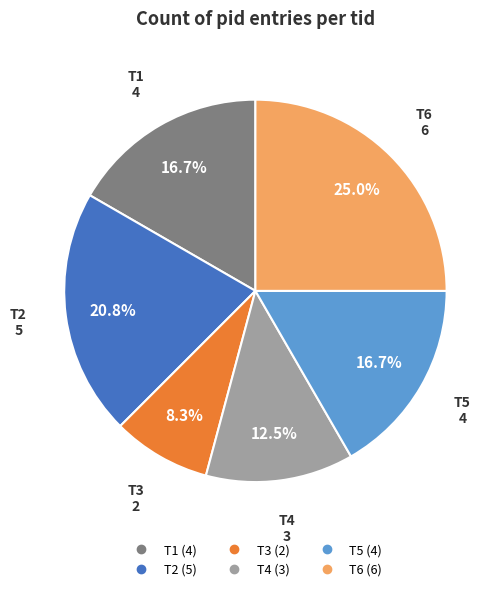

Is it true that T5 is 17% of the pie?

True